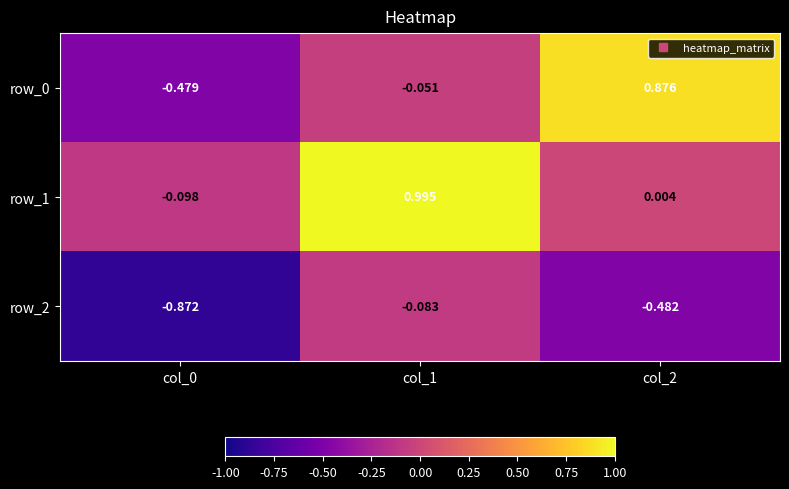

Is the value of row_0 at col_0 greater than the value of row_1 at col_0?

No